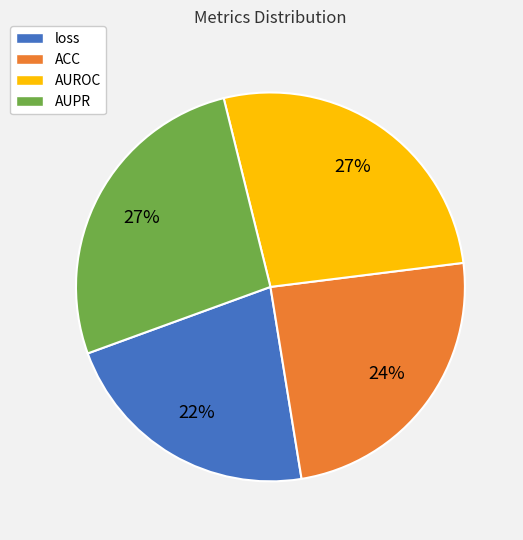

Between ACC and AUPR, which is larger?

AUPR